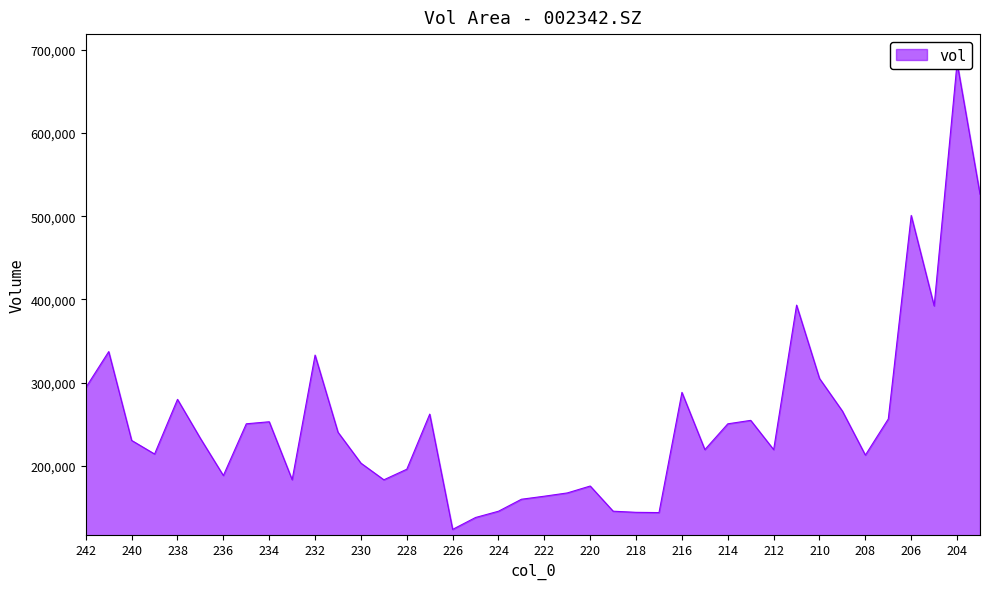

List the labels in order of value, largest first.

204, 203, 206, 211, 205, 241, 232, 210, 242, 216, 238, 209, 227, 207, 213, 234, 235, 214, 231, 237, 240, 215, 212, 239, 208, 230, 228, 236, 233, 229, 220, 221, 222, 223, 219, 224, 218, 217, 225, 226